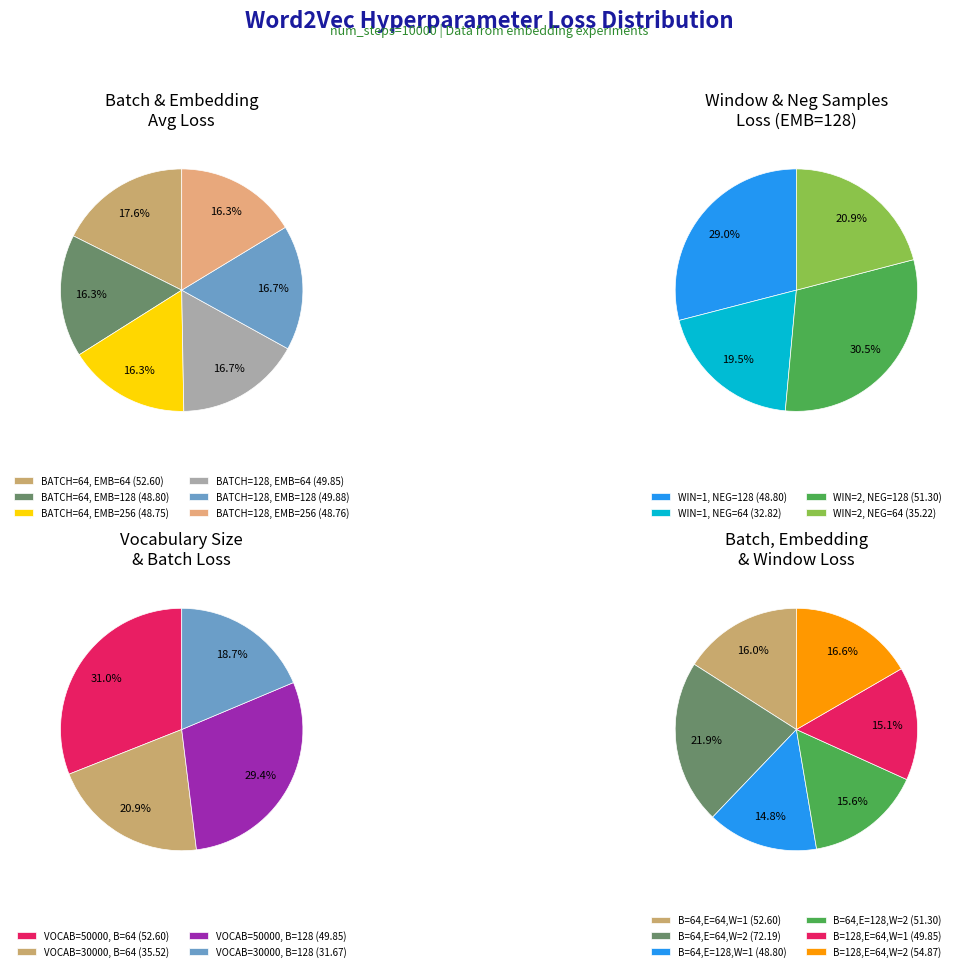

Does 15 account for over 50% of the chart?

No